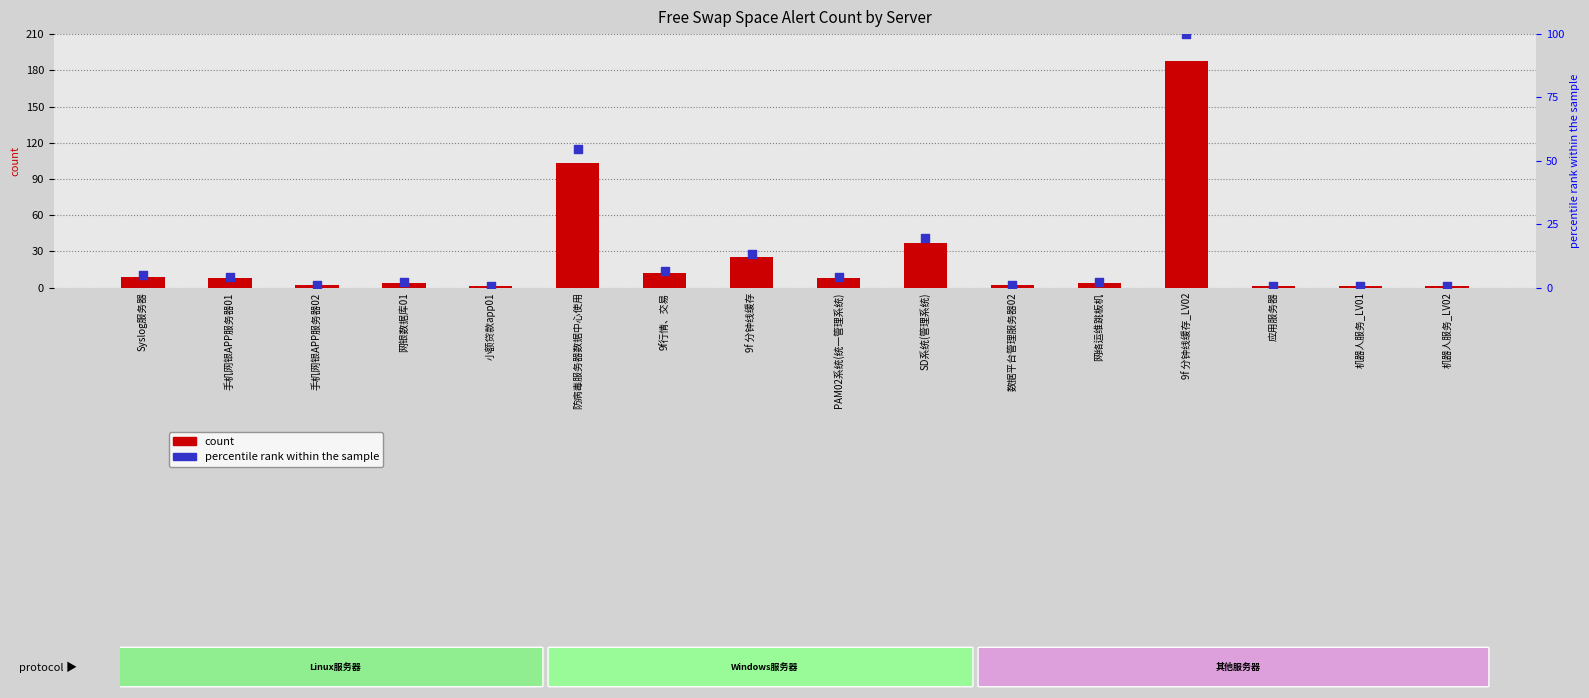

What is the total value across all series at 机器人服务_LV01?

1.5